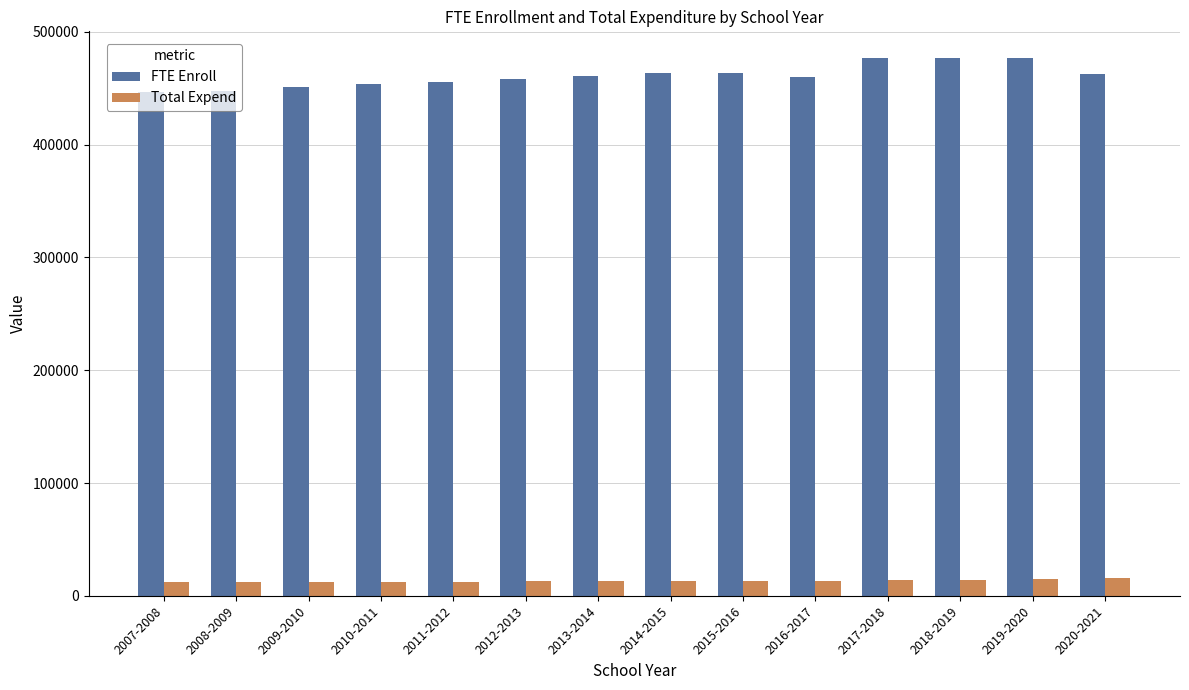

What is the label of the 9th bar from the right?

2012-2013